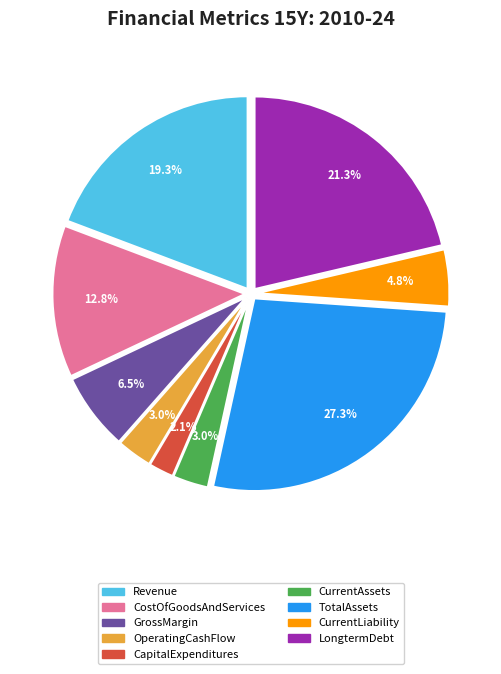

Is there a majority slice in this chart?

No